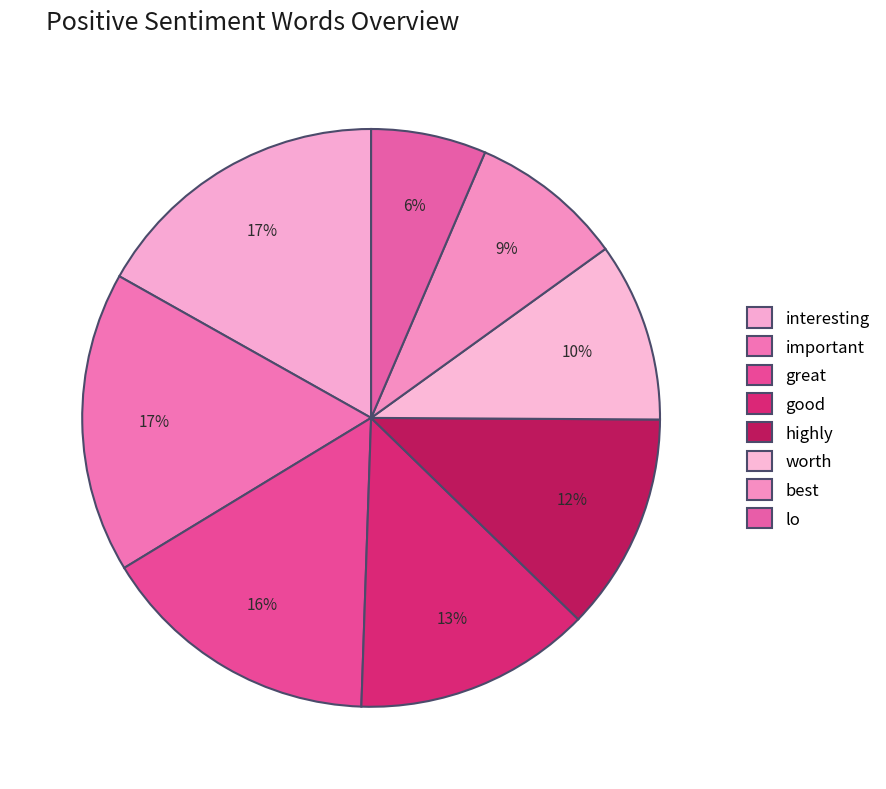

How many slices are in this pie chart?

8